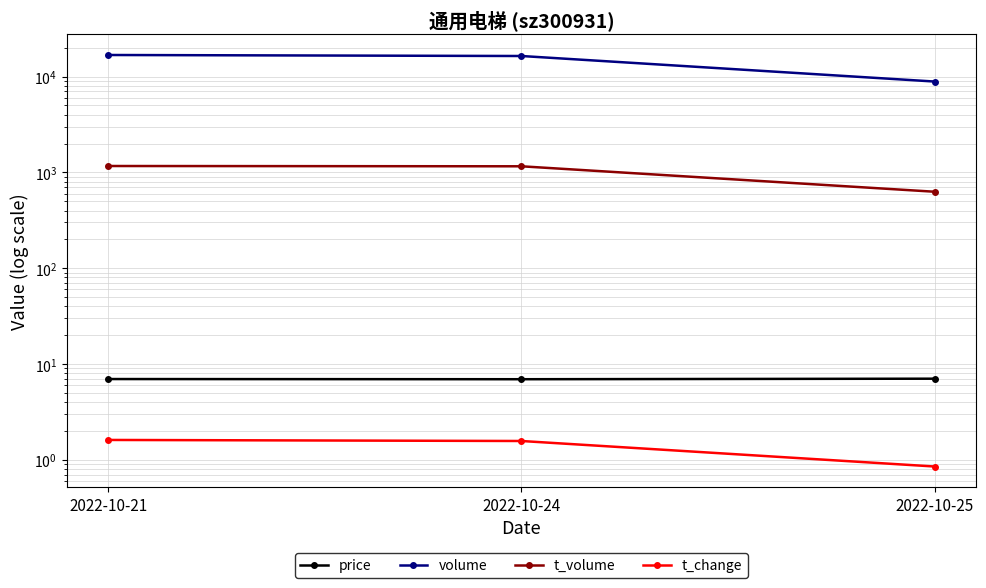

Which series has the widest spread of values?

volume